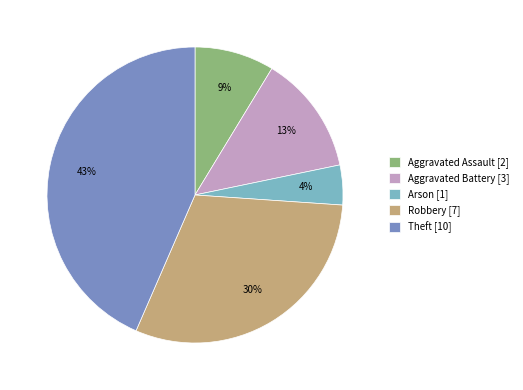

Combined, do Aggravated Assault and Aggravated Battery account for over 50%?

No